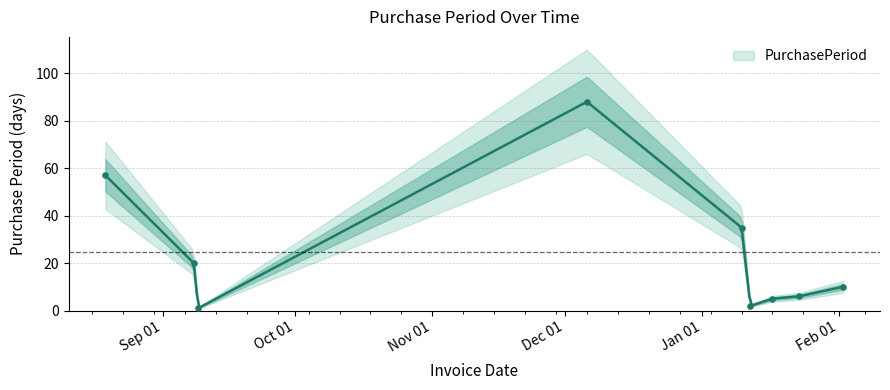

Between 2017-01-10 and 2016-09-08, which is larger?

2017-01-10